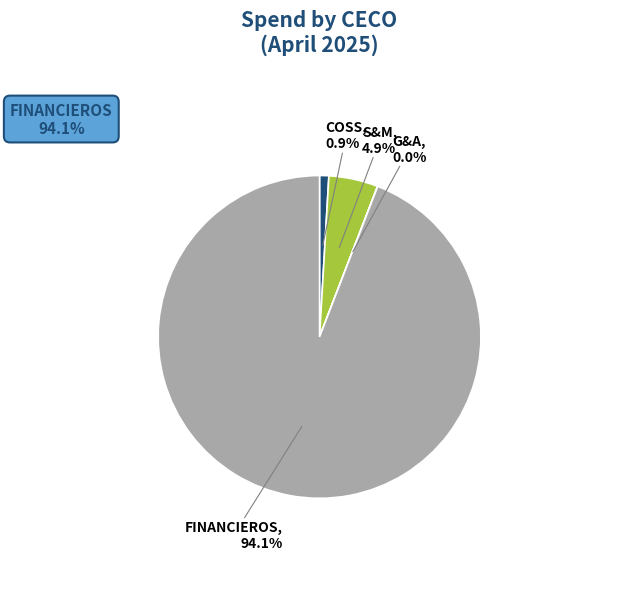

Does any single category account for the majority?

Yes